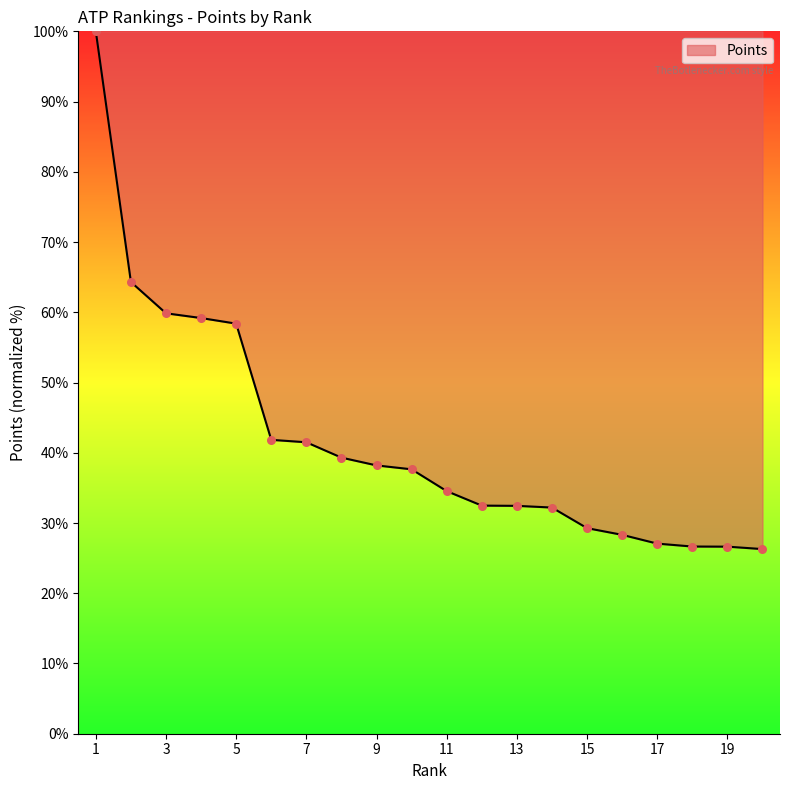

What is the greatest value displayed?

100.0